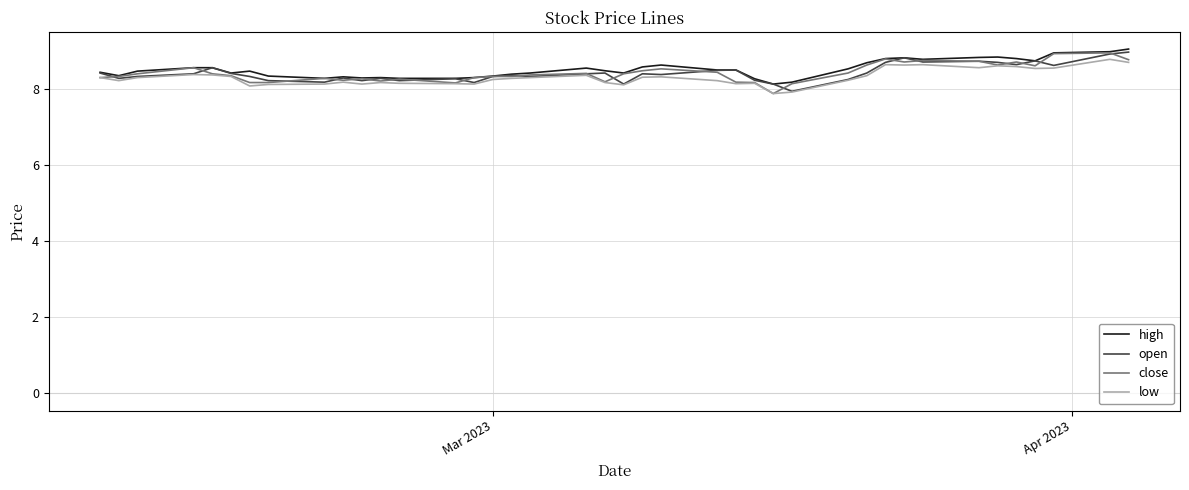

What is the smallest value displayed?

7.9